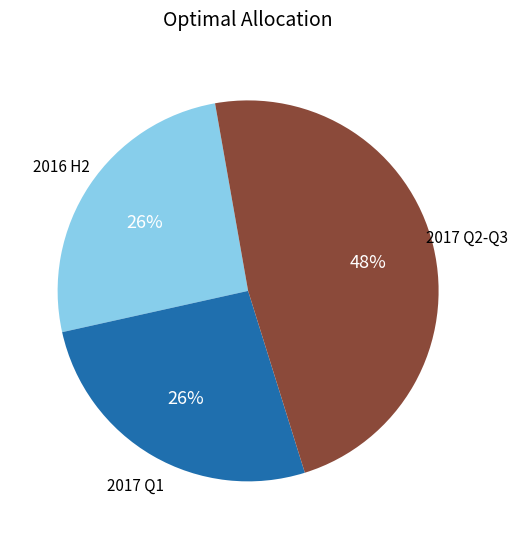

Does any single category account for the majority?

No